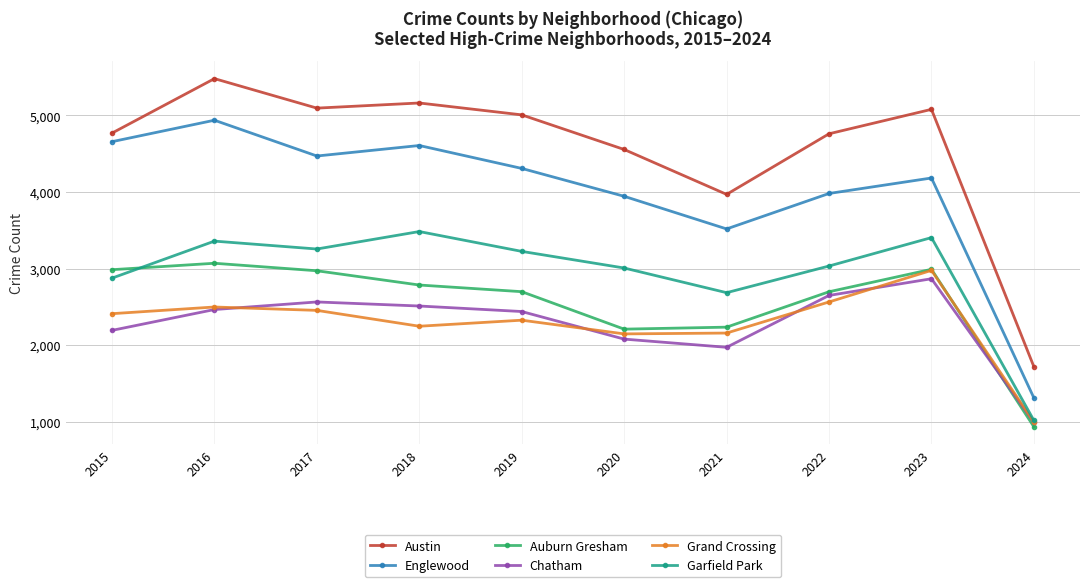

In Garfield Park, how many points are higher than both neighbors (excluding endpoints)?

3